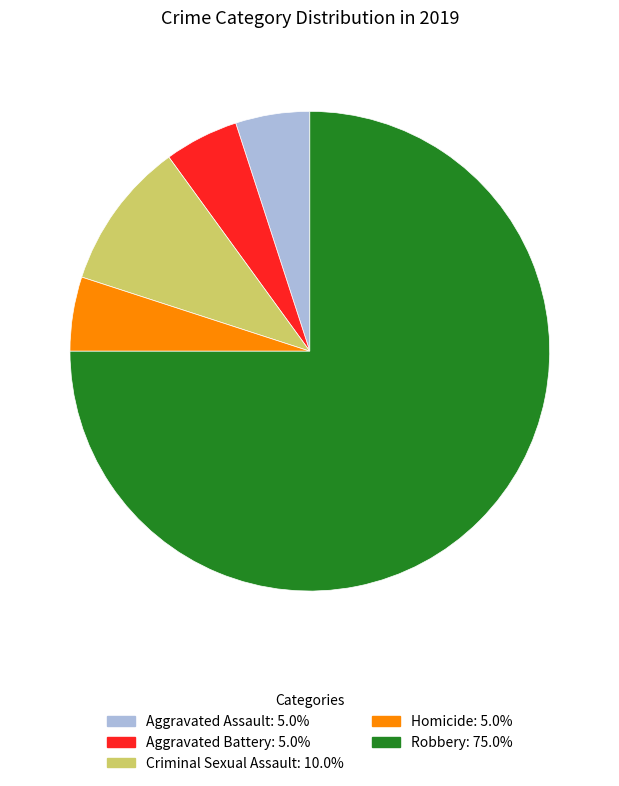

Does any single category account for the majority?

Yes